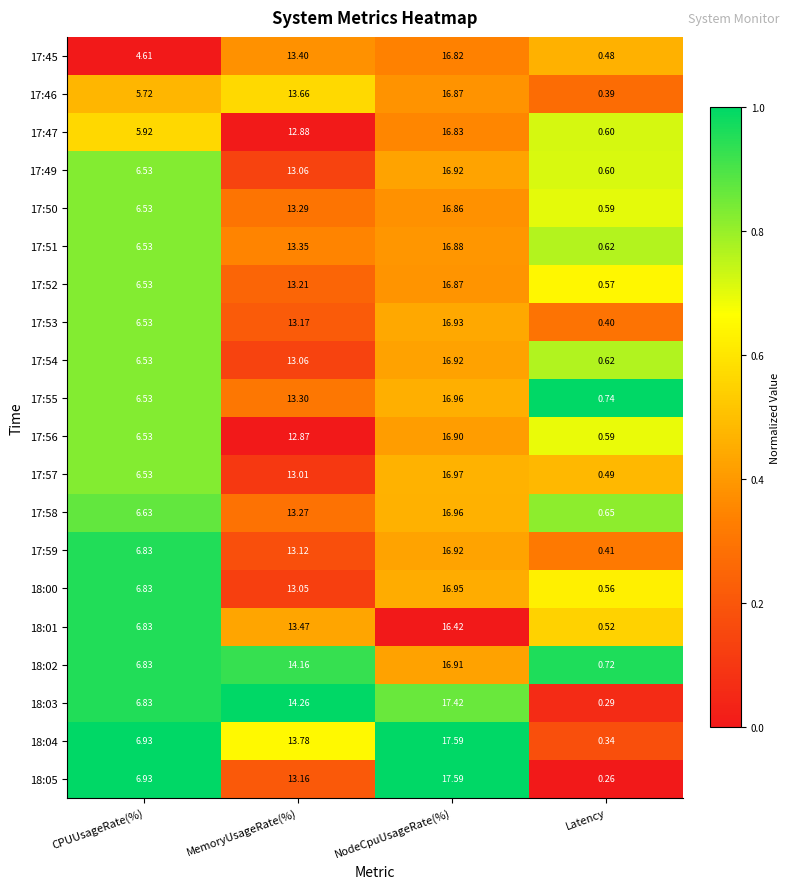

Rank the categories by 17:58 value from highest to lowest.

NodeCpuUsageRate(%), MemoryUsageRate(%), CPUUsageRate(%), Latency